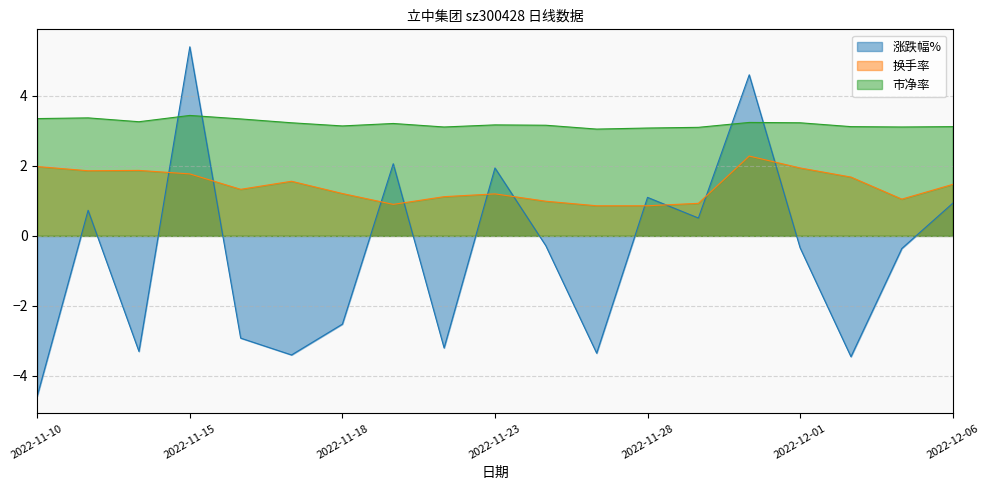

Which label corresponds to the largest value in the chart?

2022-11-15